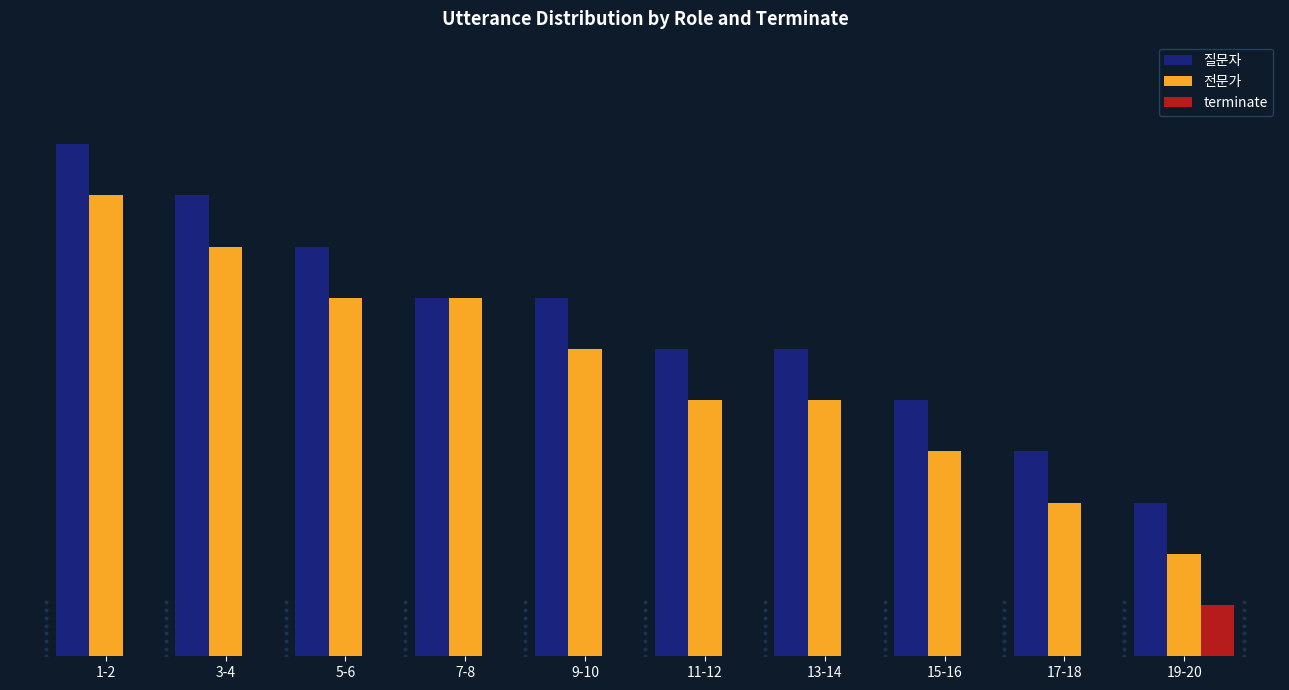

What are all the series names shown in the legend?

질문자, 전문가, terminate